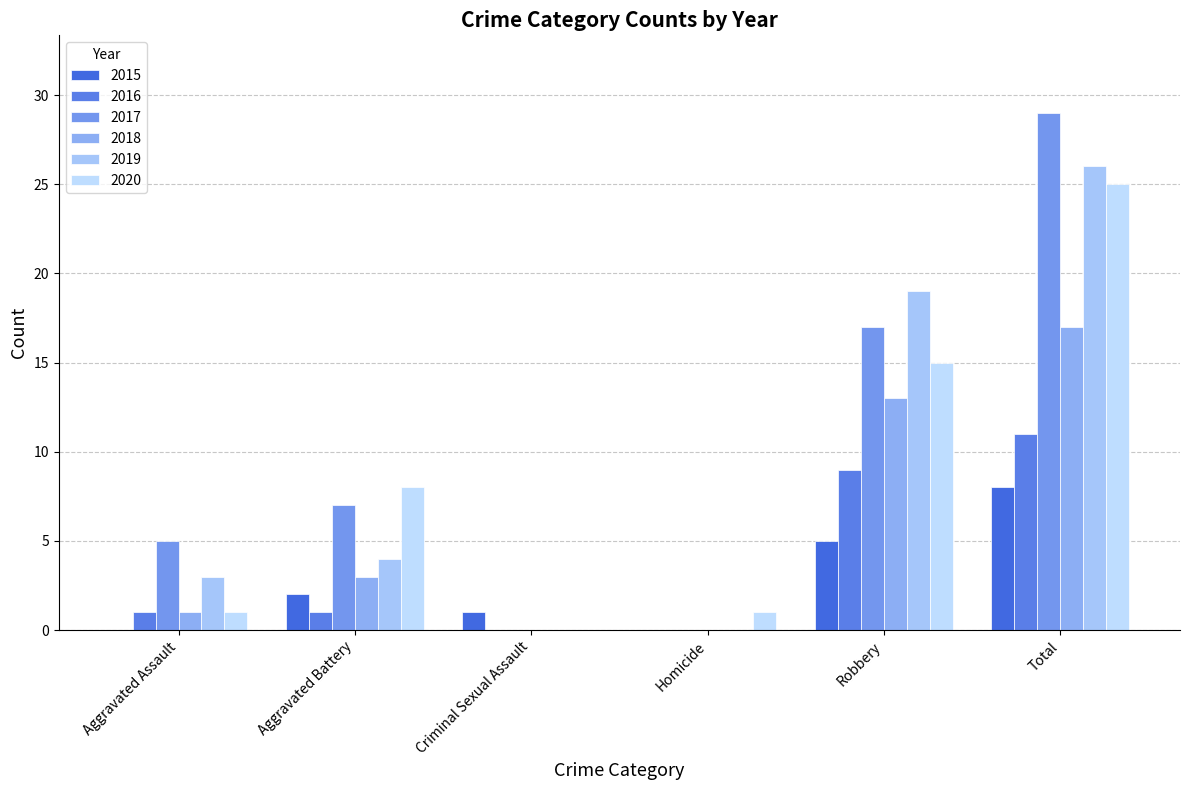

What are all the series names shown in the legend?

2015, 2016, 2017, 2018, 2019, 2020